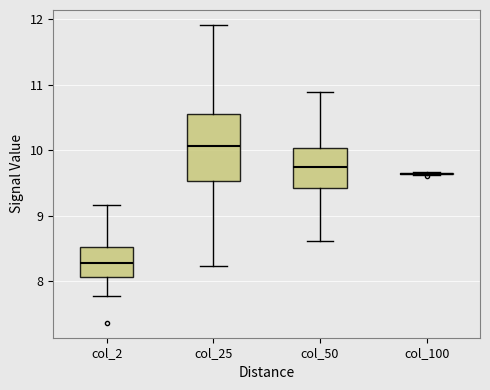

Reading left to right, transcribe this box plot: for each box, give where its median line is, the range the box spans, and where its two whiskers end, as read against the y-axis. The values are not printed on the chart, so give them approximately, as read against the axis.

col_2: median 8.3, box 8.1 to 8.5, whiskers 7.8 to 9.2
col_25: median 10.1, box 9.5 to 10.5, whiskers 8.2 to 11.9
col_50: median 9.7, box 9.4 to 10.0, whiskers 8.6 to 10.9
col_100: box collapsed to a line at 9.6, whiskers 9.6 to 9.7